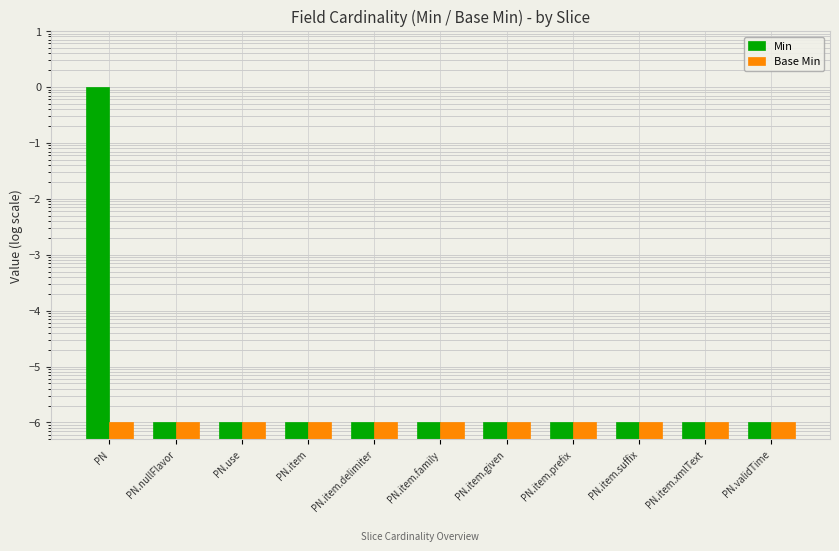

What is the label of the 6th bar from the left?

PN.item.family